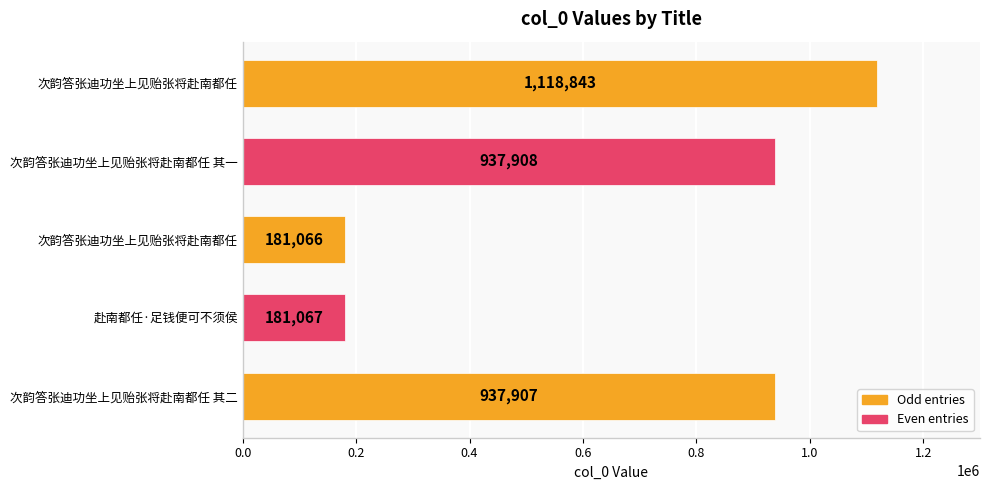

Are the bars horizontal?

Yes